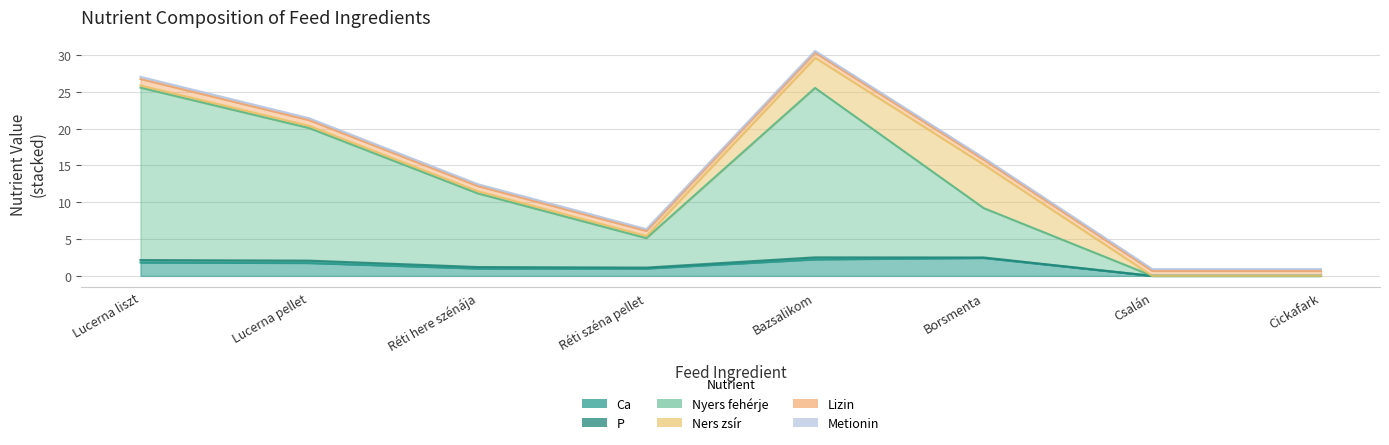

At which category is the sum across all series the highest?

Bazsalikom